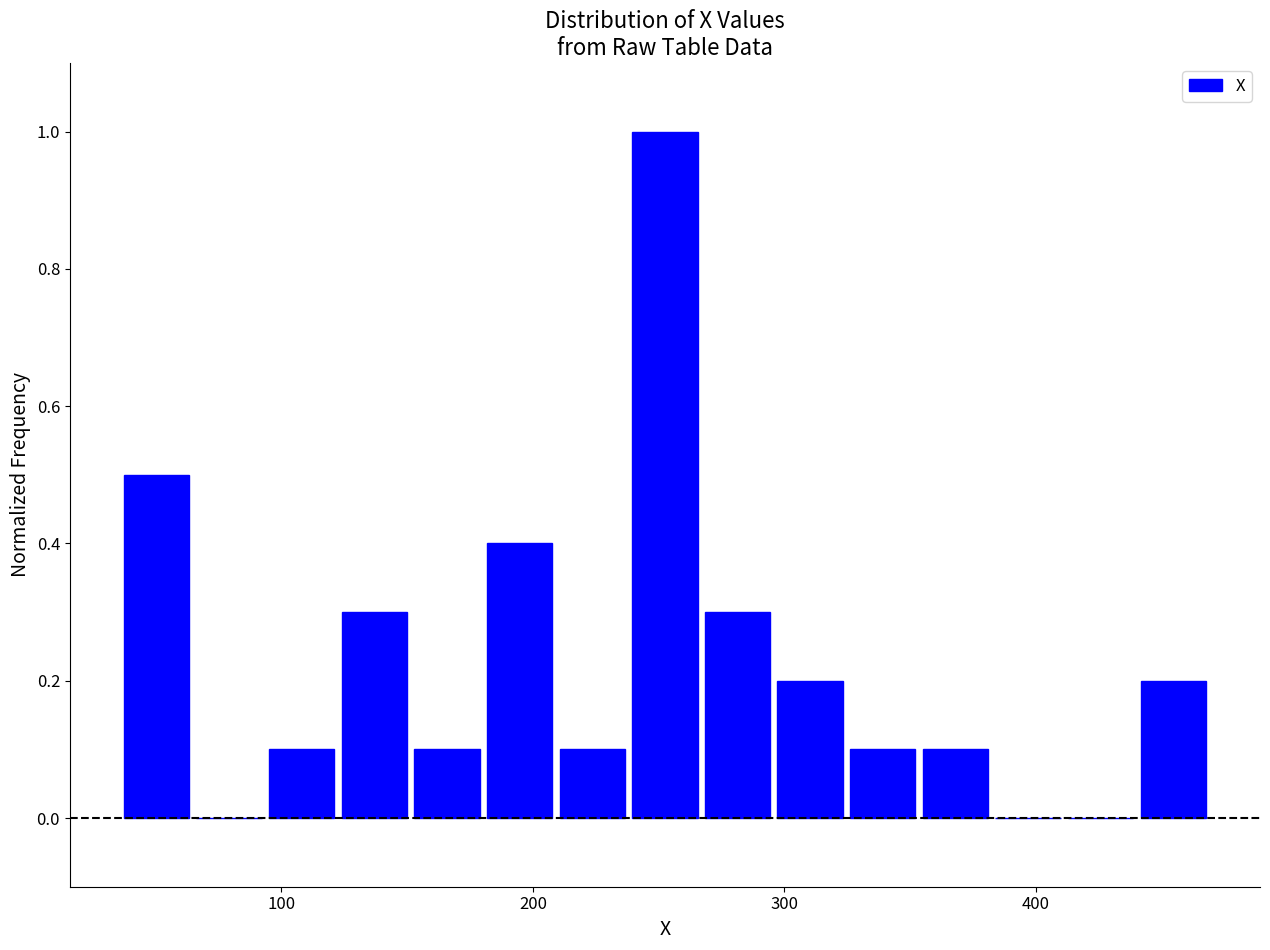

Read against the x-axis, roughly where is the centre of the tallest bar?

250